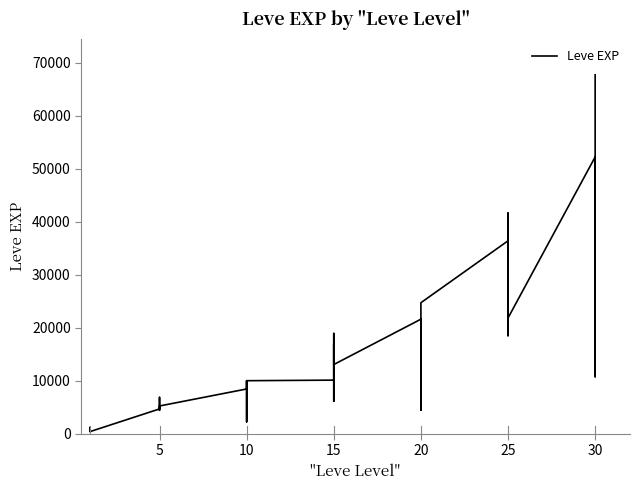

What is the average value?

15590